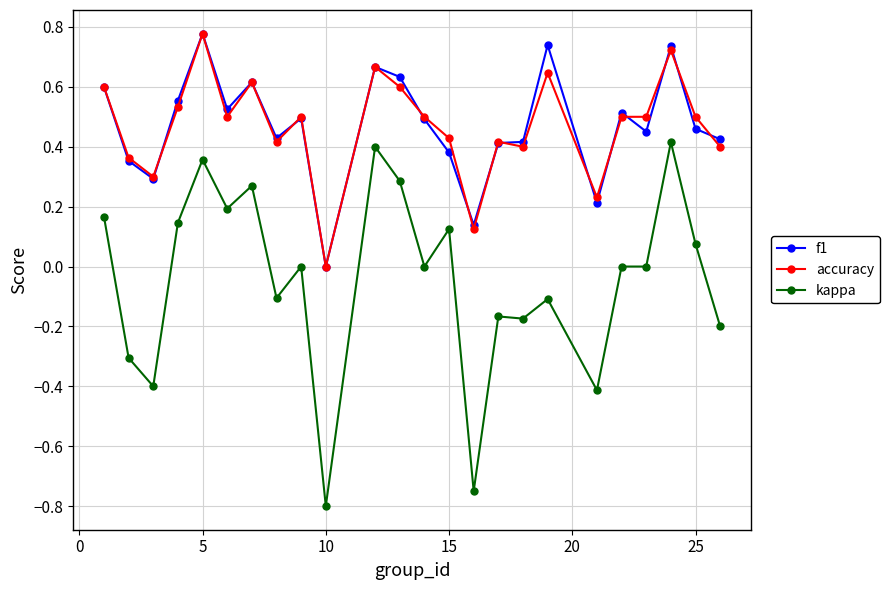

True or false: accuracy has more than 0 points higher than both neighbors.

True